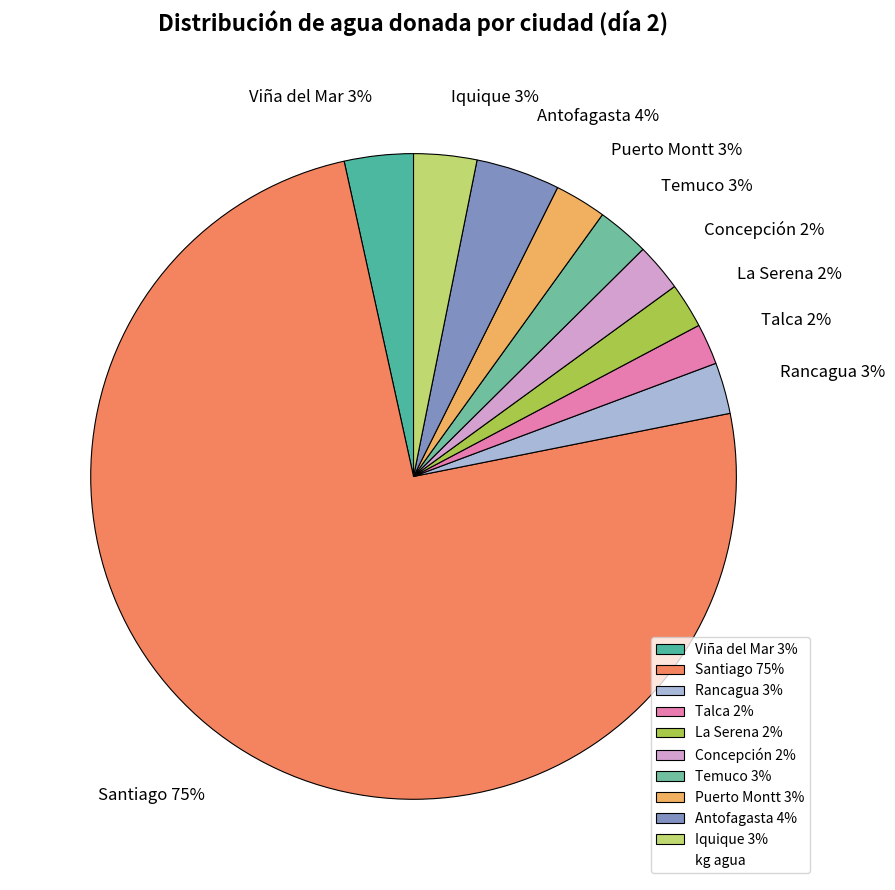

To the nearest percent, what is the combined percentage of Puerto Montt and Iquique?

6%